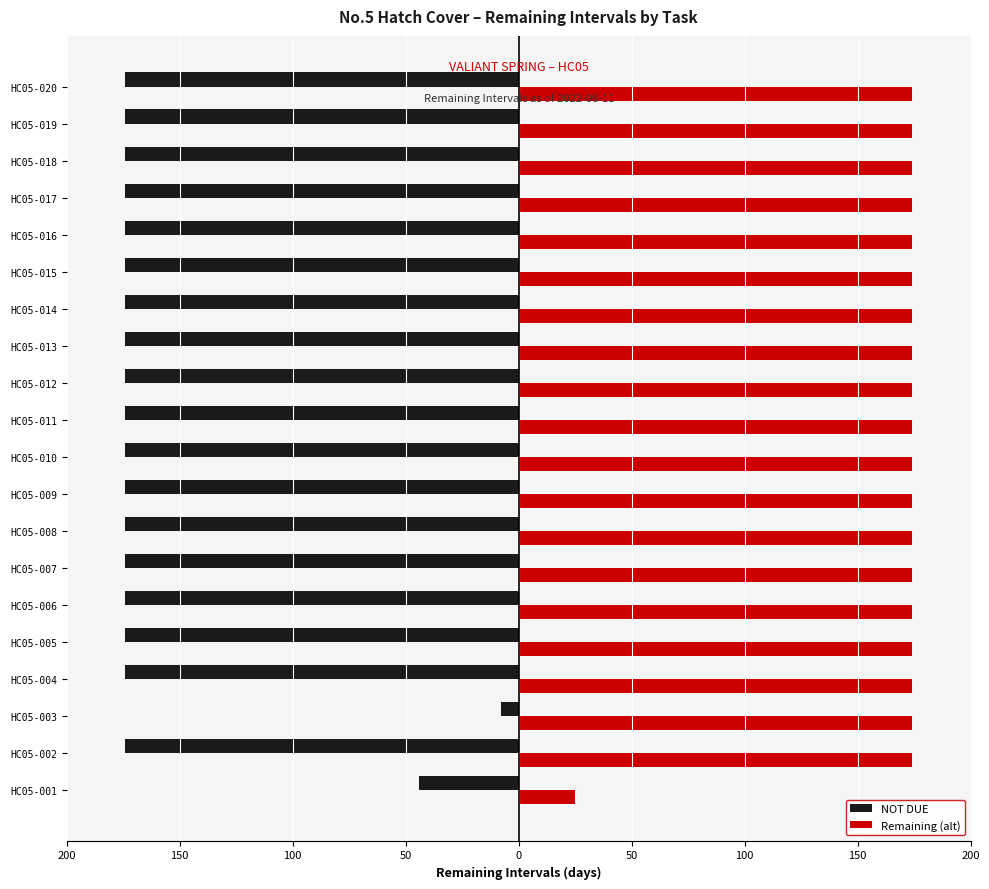

What are all the series names shown in the legend?

NOT DUE, Remaining (alt)